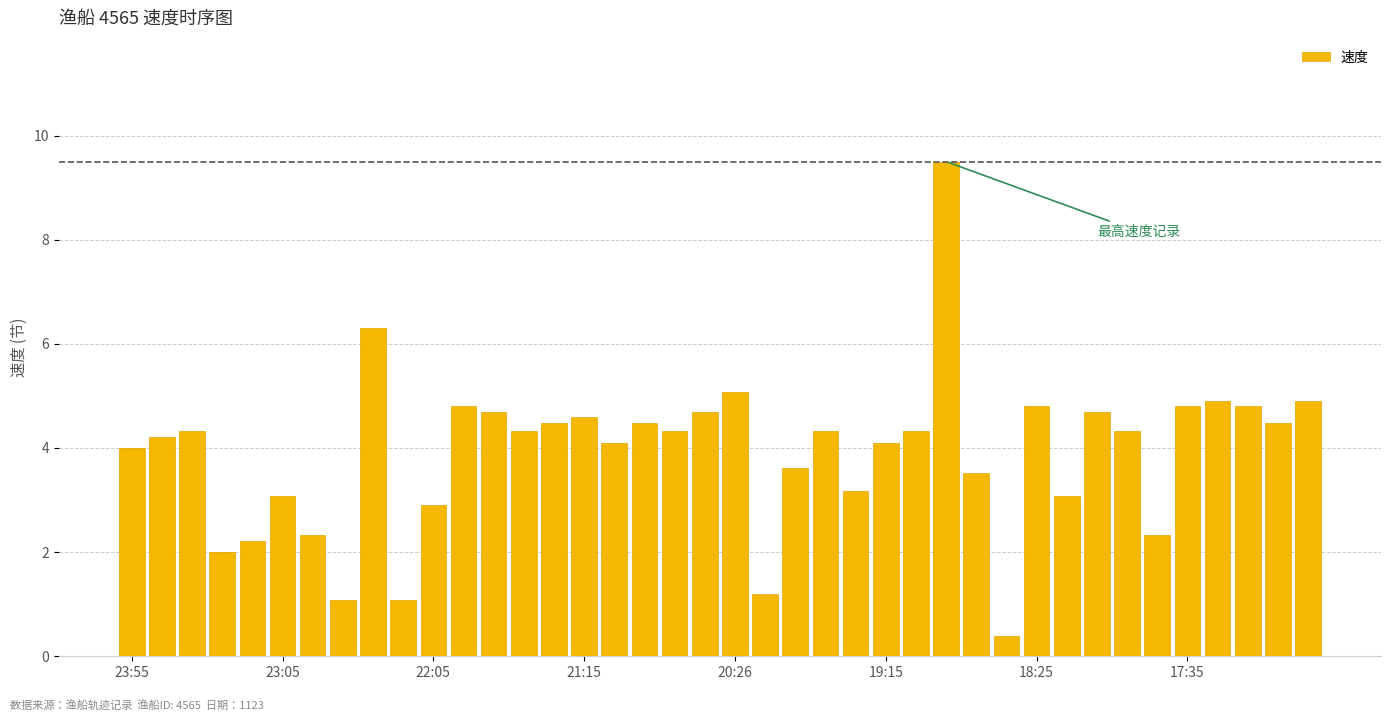

What is the value of the 14th bar from the left?

4.3